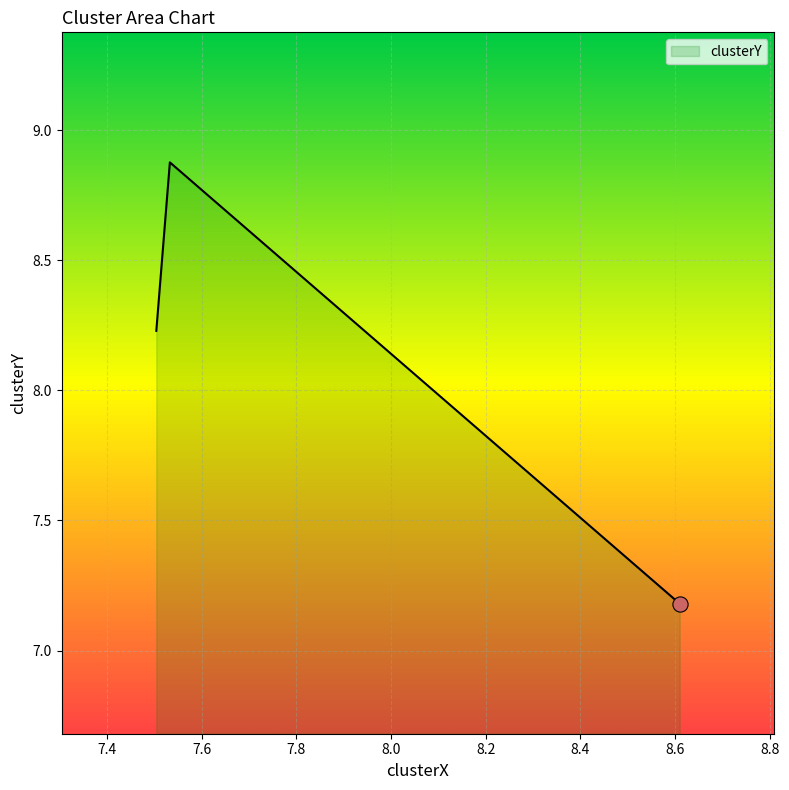

What is the change in value from 7.503922785772174 to 8.609765204826116?

-1.0